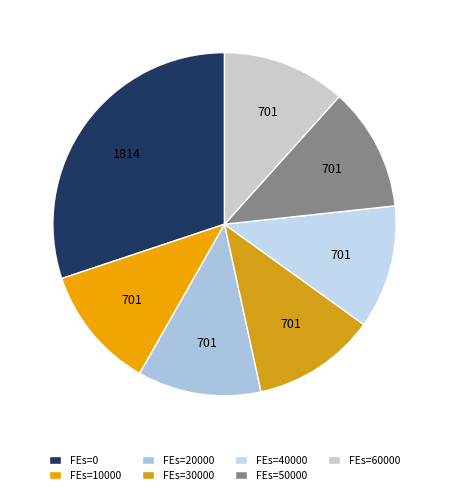

Count the number of slices in the pie.

7